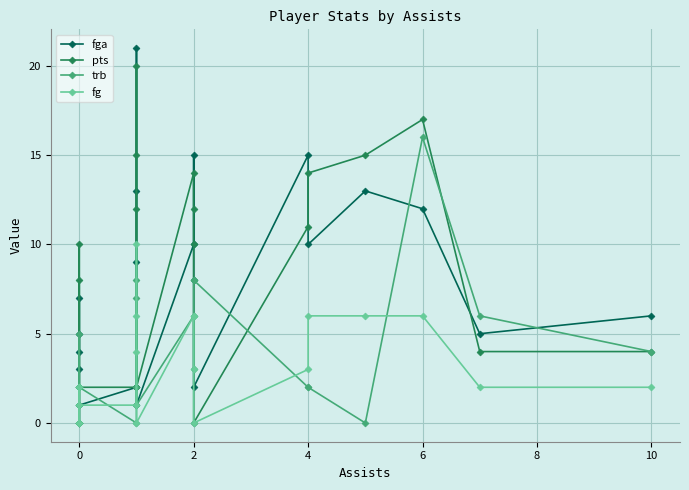

What is the value of the pts point at the 13th from the left?

2